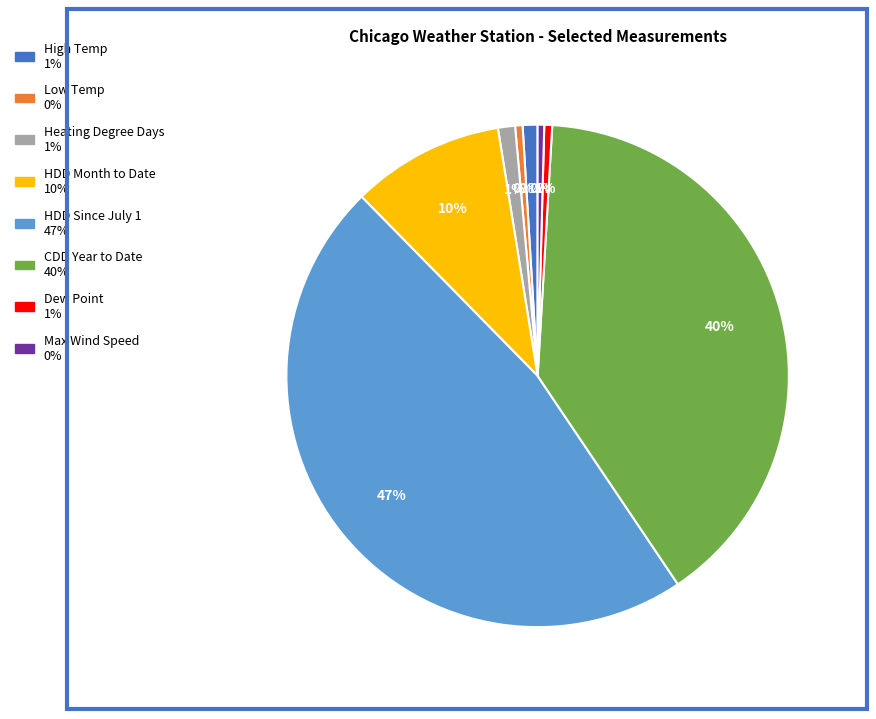

Does HDD Since July 1 account for over 50% of the chart?

No